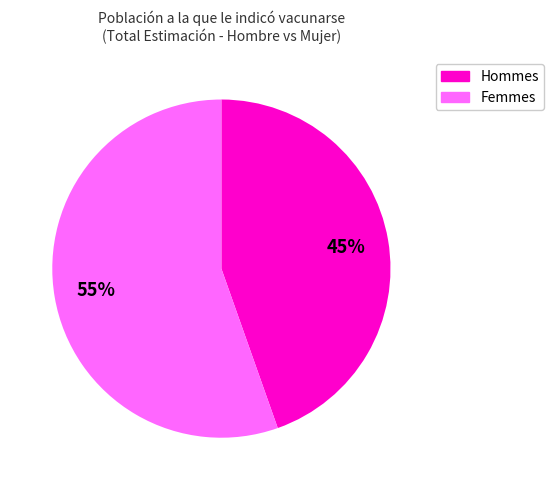

Is there any slice that represents more than half of the pie?

Yes